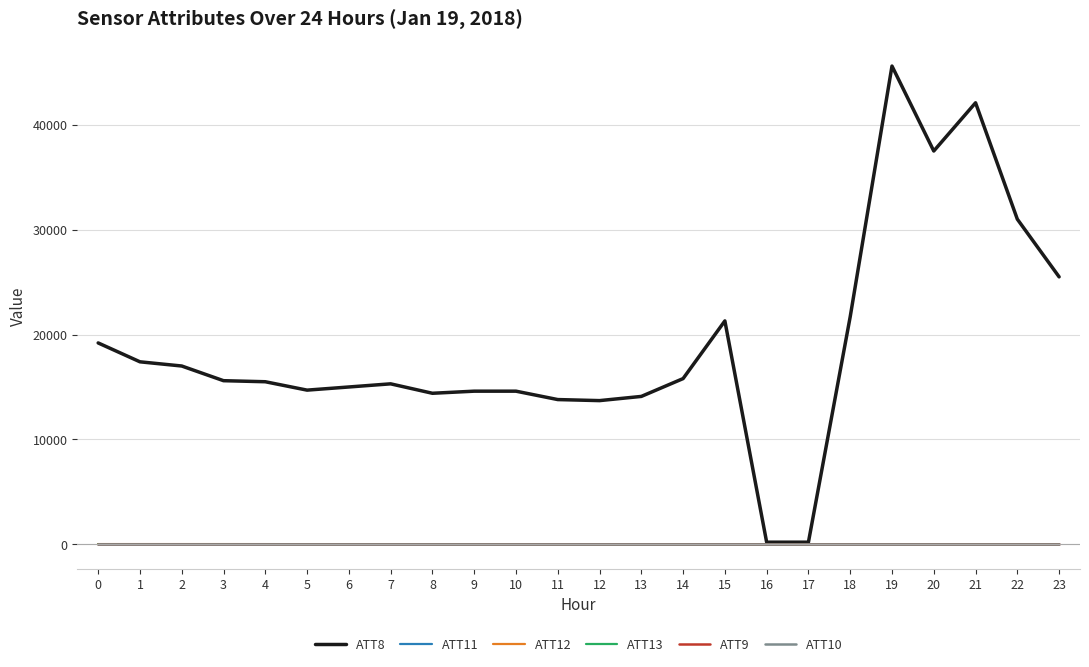

Does the chart display data point markers on the line(s)?

No